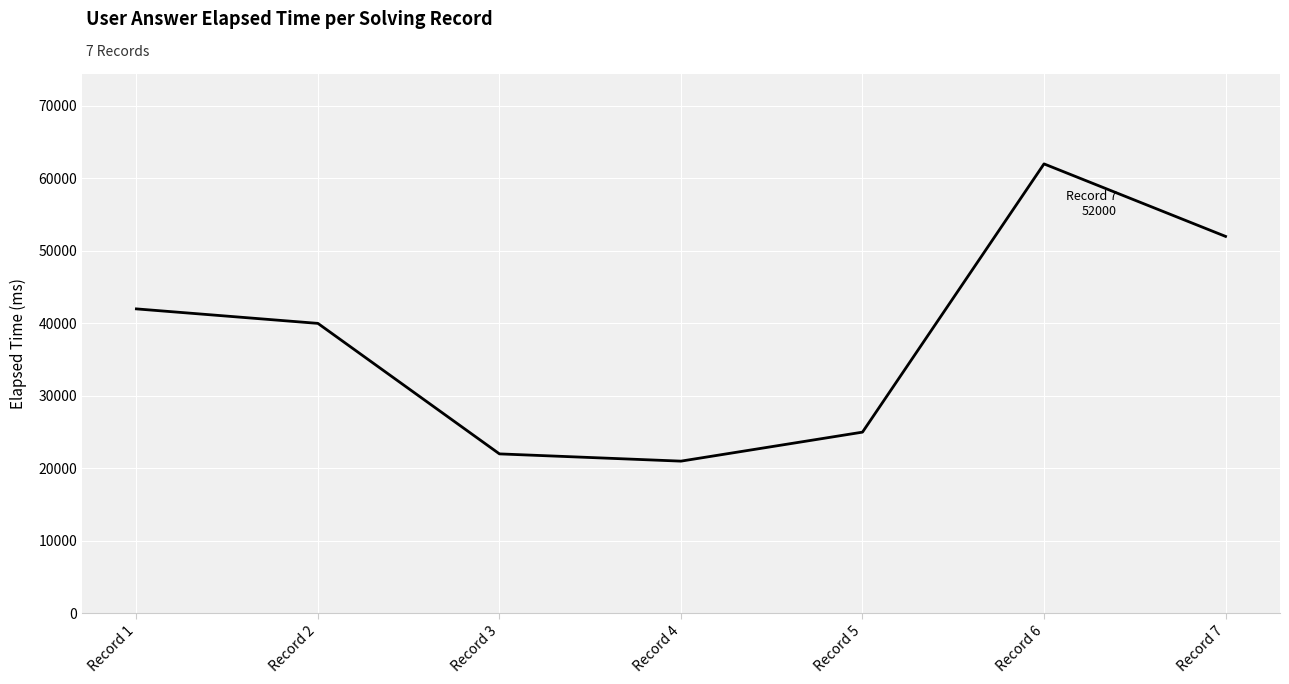

What is the change in value from Record 1 to Record 2?

-2000